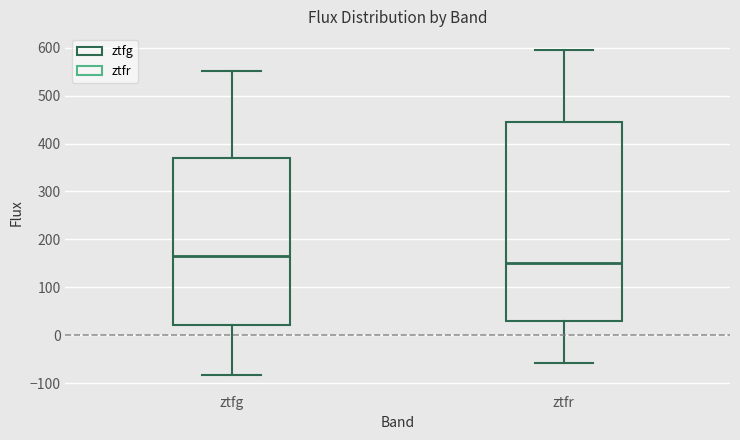

Where is the lower edge of the box for ztfr on the y-axis? The values are not printed on the chart, so give them approximately, as read against the axis.

30